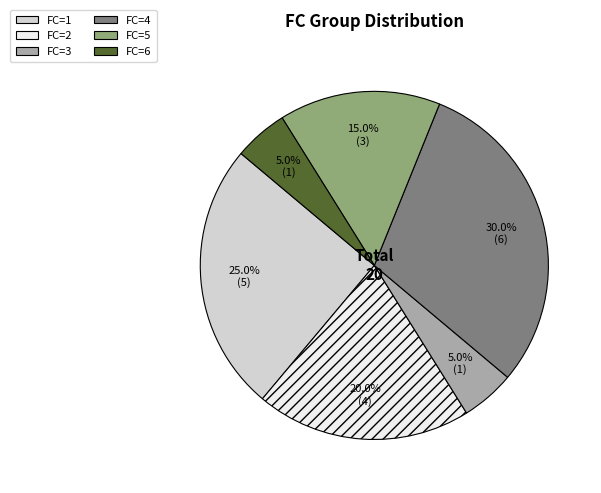

Do FC=3 and FC=1 together represent more than half of the pie?

No